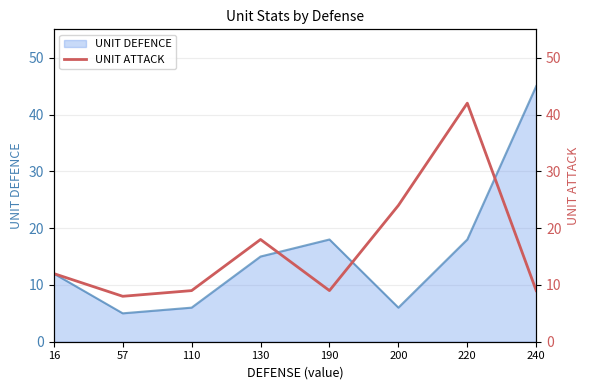

Between 200 and 220, which is larger?

220